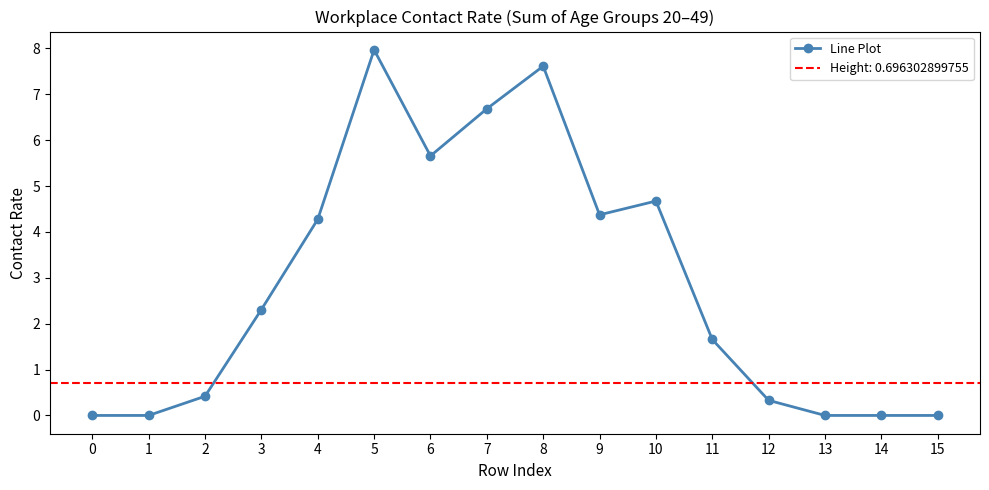

Where does the data first go above 2?

3